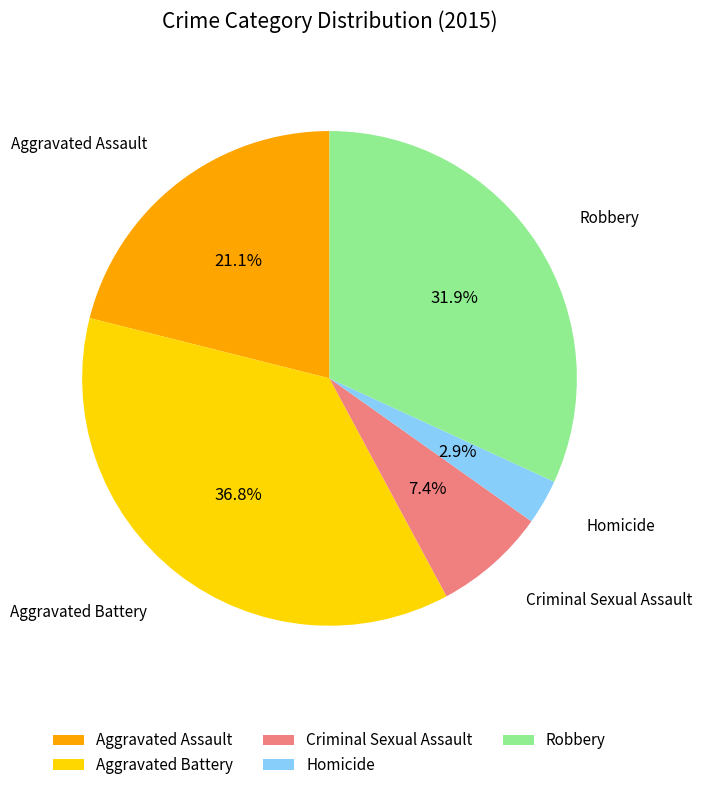

Rank the categories by value from highest to lowest.

Aggravated Battery, Robbery, Aggravated Assault, Criminal Sexual Assault, Homicide